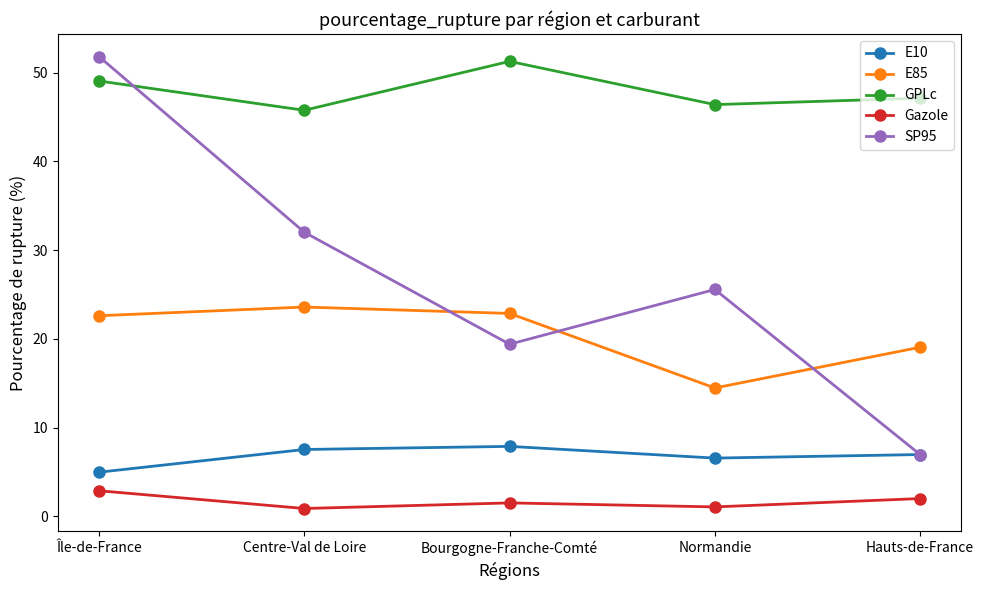

Which series has the largest total across all categories?

GPLc